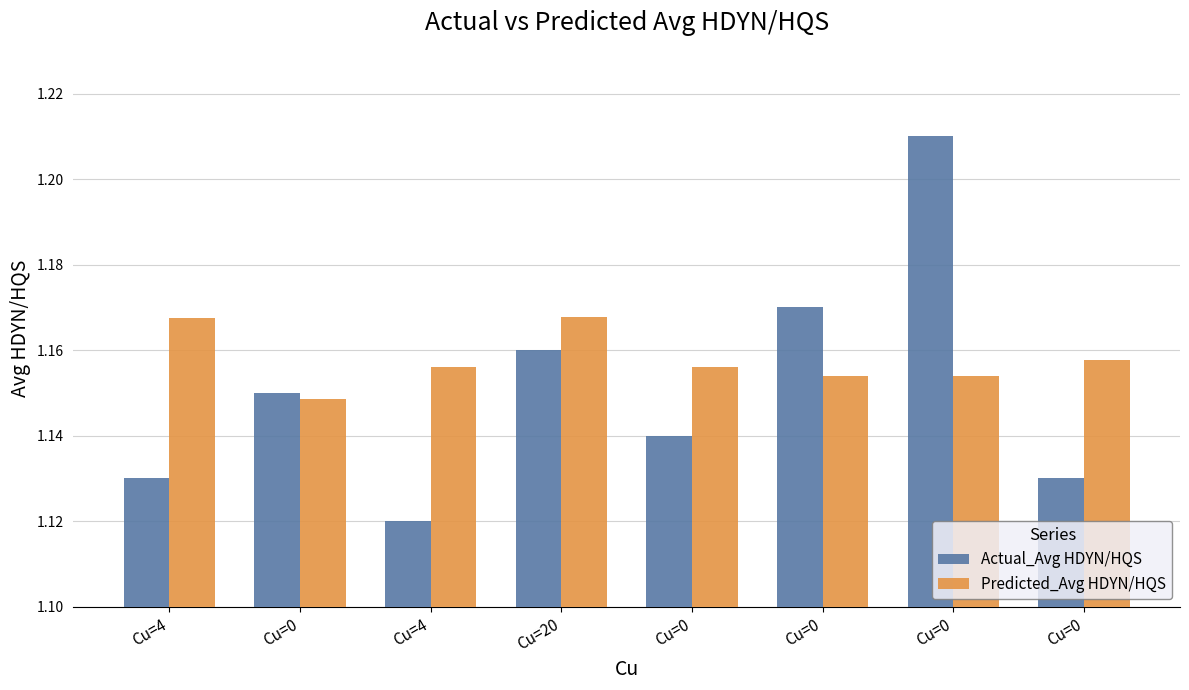

Reading right to left, list all the values displayed in this chart.

Actual_Avg HDYN/HQS: Cu=0=1.1	Cu=0=1.2	Cu=0=1.2	Cu=0=1.1	Cu=20=1.2	Cu=4=1.1	Cu=0=1.1	Cu=4=1.1
Predicted_Avg HDYN/HQS: Cu=0=1.2	Cu=0=1.2	Cu=0=1.2	Cu=0=1.2	Cu=20=1.2	Cu=4=1.2	Cu=0=1.1	Cu=4=1.2